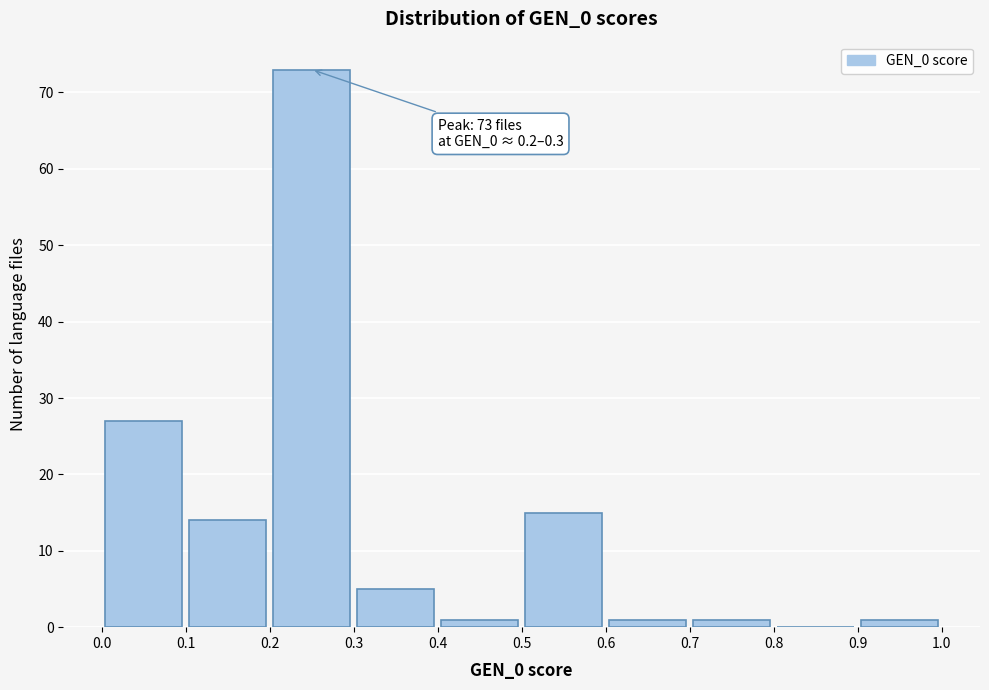

Over which range of the x-axis is the bar tallest?

0.2 to 0.3